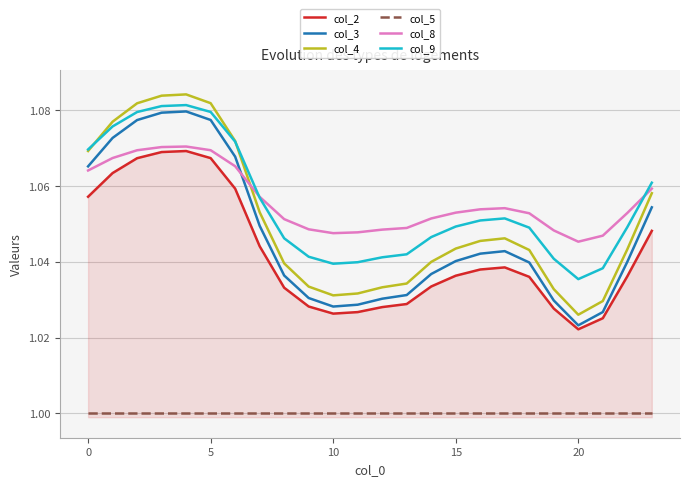

True or false: col_2 and col_8 intersect in this chart.

False